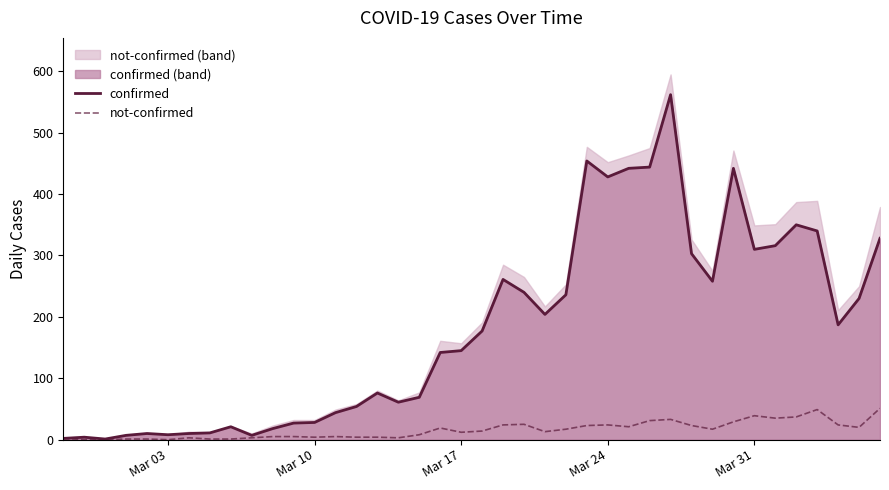

What is the sum of all confirmed values?

7257